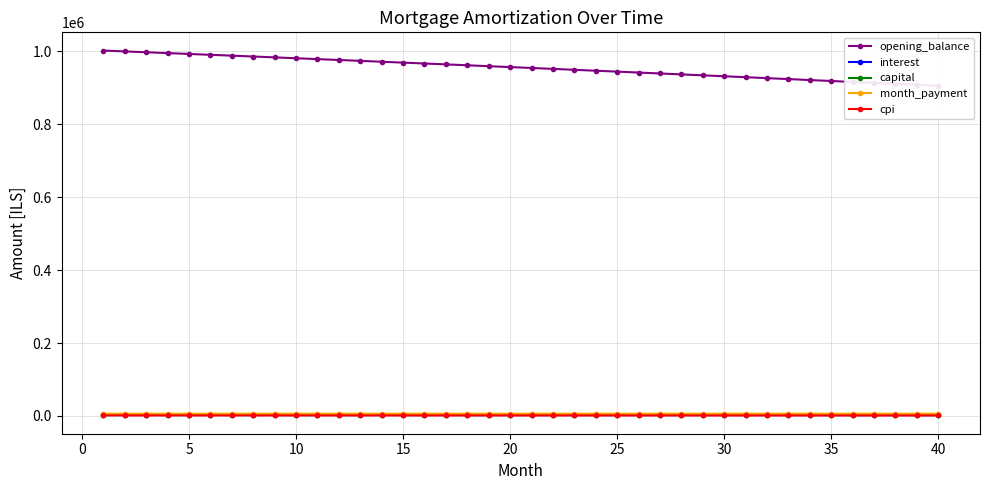

Reading left to right, extract all data points from this chart.

opening_balance: 1001500.0	999203.0	996896.9	994581.5	992257.0	989923.3	987580.4	985228.2	982866.7	980495.9	978115.8	975726.4	973327.5	970919.3	968501.7	966074.6	963638.1	961192.1	958736.6	956271.5	953796.9	951312.8	948819.0	946315.6	943802.6	941279.9	938747.5	936205.4	933653.5	931091.9	928520.5	925939.3	923348.2	920747.3	918136.6	915515.9	912885.3	910244.7	907594.2	904933.6
interest: 2503.8	2498.0	2492.2	2486.5	2480.6	2474.8	2469.0	2463.1	2457.2	2451.2	2445.3	2439.3	2433.3	2427.3	2421.3	2415.2	2409.1	2403.0	2396.8	2390.7	2384.5	2378.3	2372.0	2365.8	2359.5	2353.2	2346.9	2340.5	2334.1	2327.7	2321.3	2314.8	2308.4	2301.9	2295.3	2288.8	2282.2	2275.6	2269.0	2262.3
capital: 3793.6	3799.3	3804.9	3810.7	3816.4	3822.1	3827.8	3833.6	3839.3	3845.1	3850.8	3856.6	3862.4	3868.2	3874.0	3879.8	3885.6	3891.5	3897.3	3903.1	3909.0	3914.9	3920.7	3926.6	3932.5	3938.4	3944.3	3950.2	3956.2	3962.1	3968.0	3974.0	3979.9	3985.9	3991.9	3997.9	4003.9	4009.9	4015.9	4021.9
month_payment: 6297.3	6297.3	6297.2	6297.1	6297.0	6296.9	6296.8	6296.6	6296.5	6296.3	6296.1	6295.9	6295.7	6295.5	6295.3	6295.0	6294.7	6294.4	6294.1	6293.8	6293.5	6293.1	6292.8	6292.4	6292.0	6291.6	6291.2	6290.7	6290.3	6289.8	6289.3	6288.8	6288.3	6287.8	6287.2	6286.7	6286.1	6285.5	6284.9	6284.3
cpi: 1496.6	1493.1	1489.6	1486.2	1482.7	1479.2	1475.6	1472.1	1468.5	1465.0	1461.4	1457.8	1454.2	1450.6	1446.9	1443.3	1439.6	1436.0	1432.3	1428.6	1424.8	1421.1	1417.3	1413.6	1409.8	1406.0	1402.2	1398.4	1394.5	1390.7	1386.8	1382.9	1379.1	1375.1	1371.2	1367.3	1363.3	1359.4	1355.4	1351.4